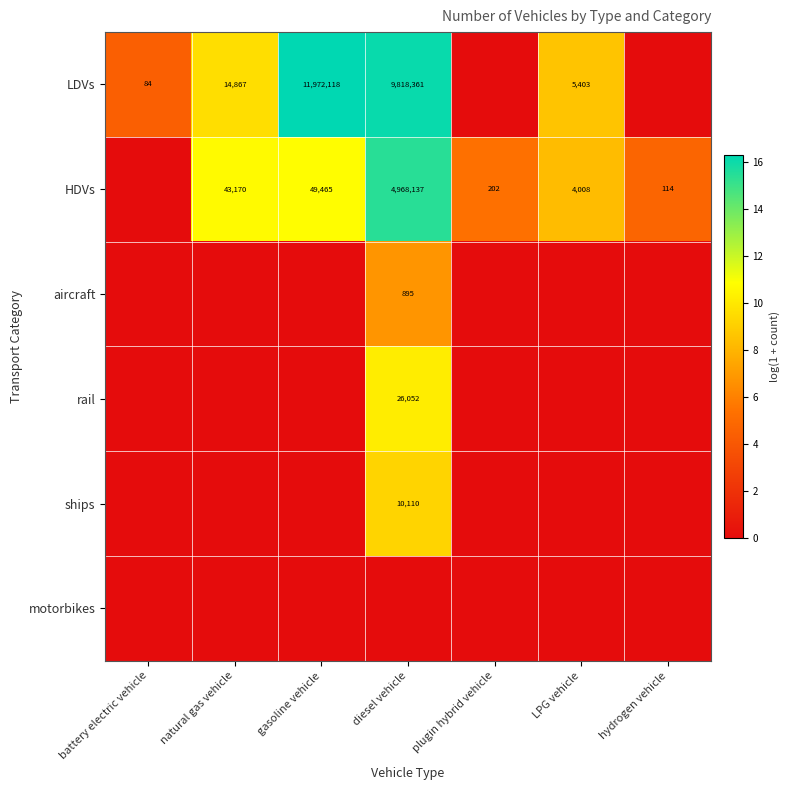

Is the value of rail at diesel vehicle greater than the value of LDVs at battery electric vehicle?

Yes